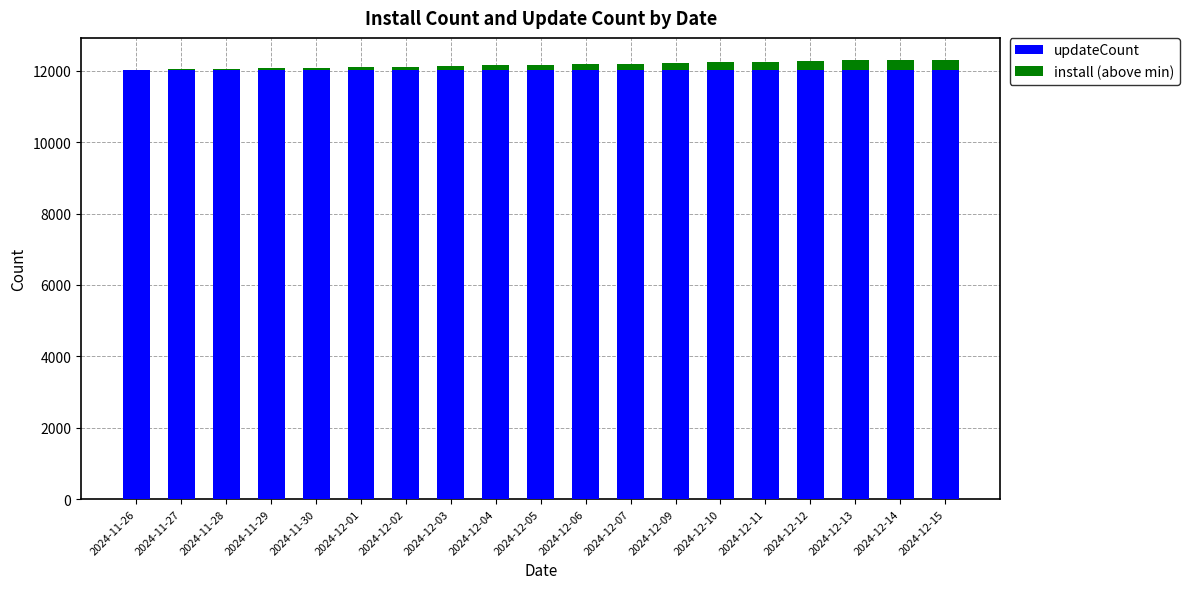

What is the sum of all updateCount values?

228703